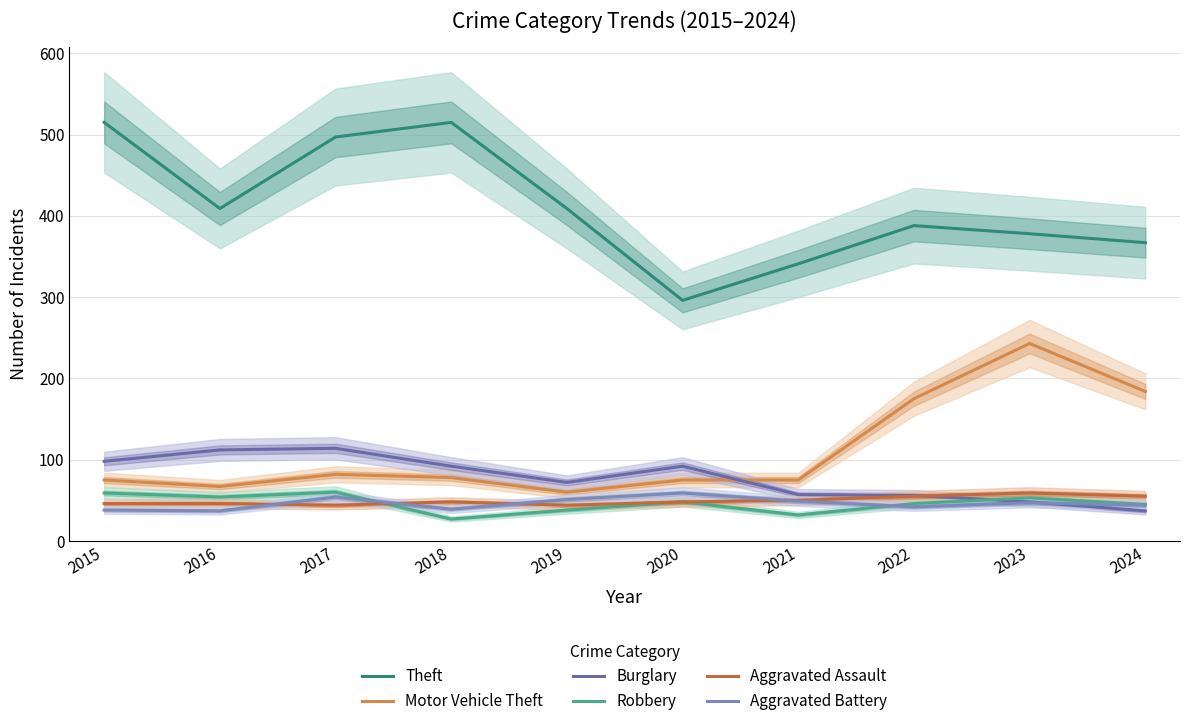

True or false: Robbery and Theft intersect in this chart.

False